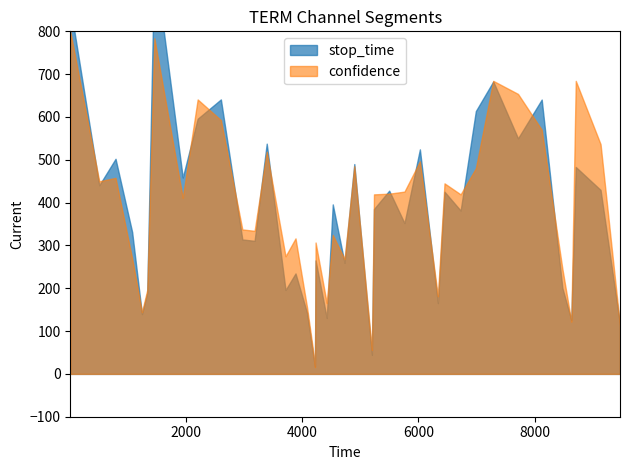

Is it true that confidence equals 0.1 at 2596?

False